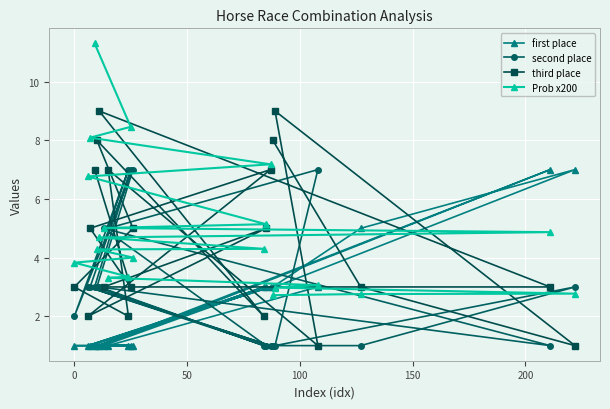

Reading left to right, what are all the values shown in this chart?

first place: 1.0	1.0	1.0	3.0	1.0	3.0	1.0	7.0	1.0	3.0	1.0	1.0	1.0	1.0	1.0	3.0	3.0	7.0	5.0	3.0
second place: 3.0	7.0	3.0	1.0	3.0	1.0	5.0	1.0	3.0	1.0	3.0	7.0	2.0	7.0	5.0	7.0	1.0	3.0	1.0	1.0
third place: 7.0	3.0	5.0	7.0	2.0	5.0	3.0	3.0	9.0	2.0	8.0	5.0	3.0	2.0	7.0	1.0	9.0	1.0	3.0	8.0
Prob x200: 11.3	8.5	8.1	7.2	6.8	5.1	5.0	4.9	4.7	4.3	4.3	4.0	3.8	3.3	3.3	3.1	3.0	2.8	2.8	2.7